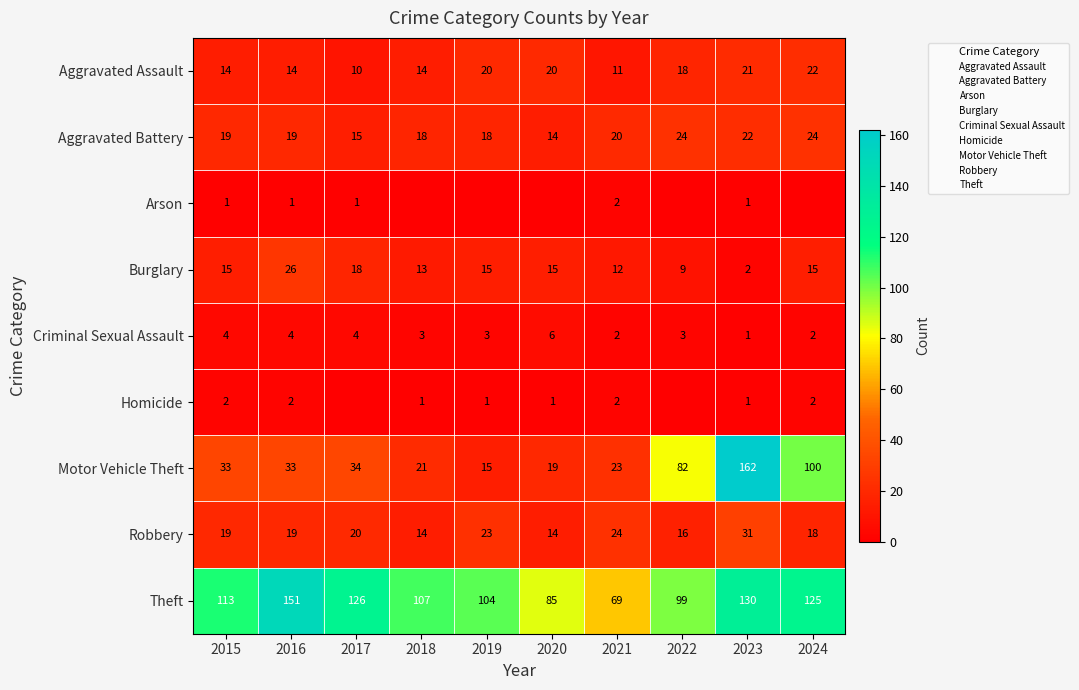

What is the lowest value of the Robbery series?

14